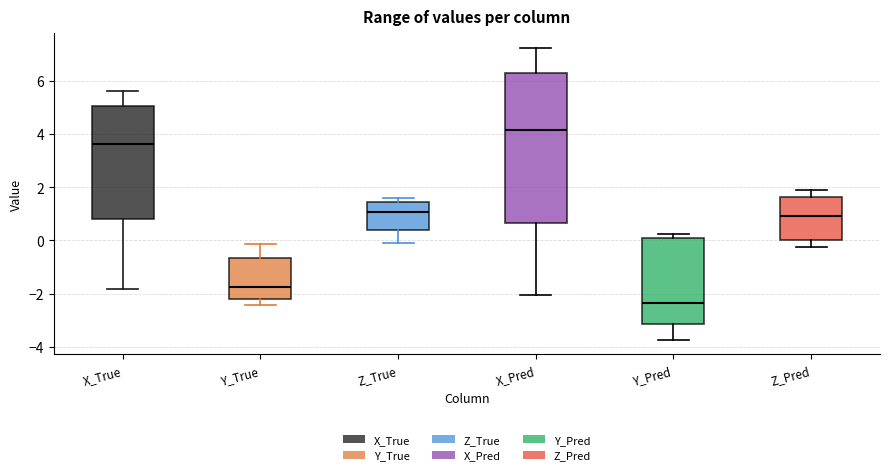

Which box has the highest median line?

X_Pred